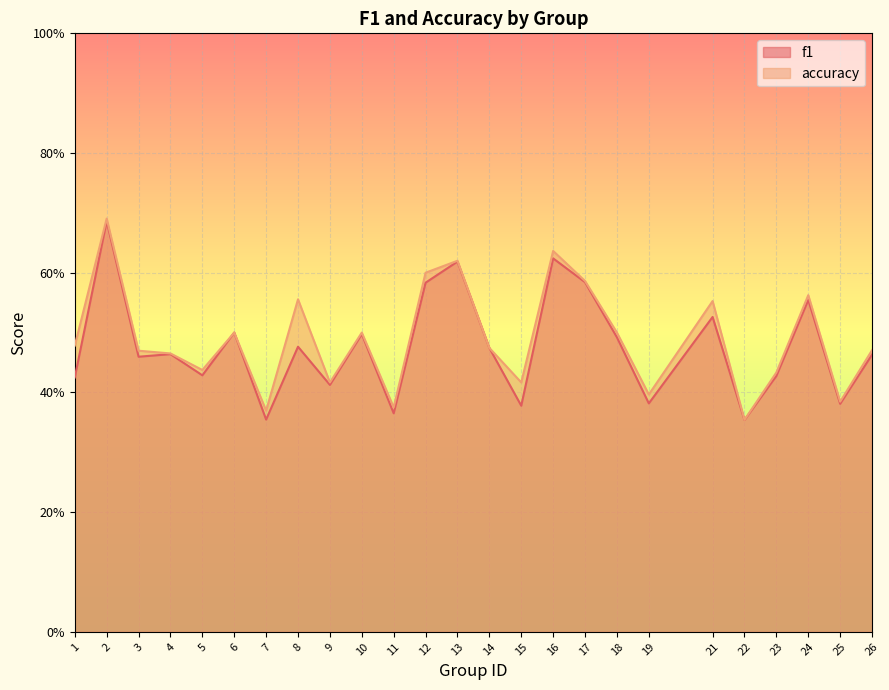

Between 10 and 8, which is larger?

10